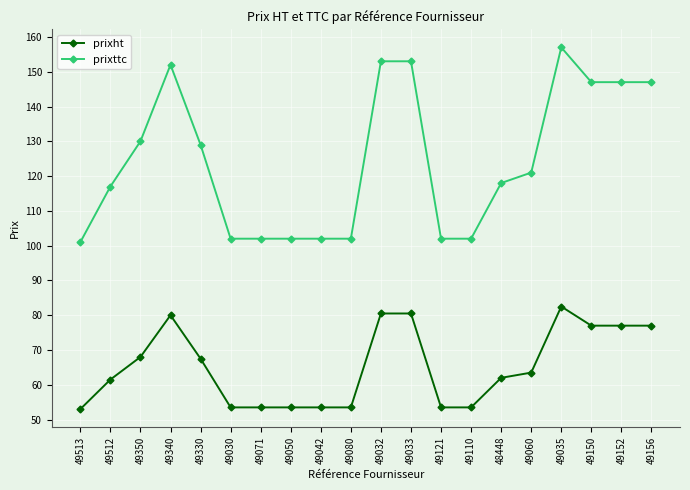

Is it true that prixht equals 53.5 at 49080?

True